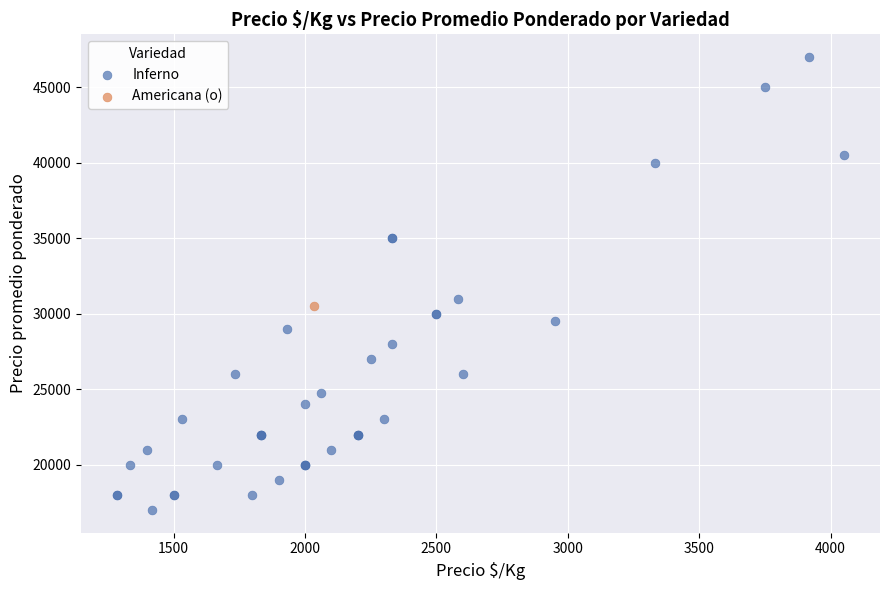

What are all the series names shown in the legend?

Inferno, Americana (o)